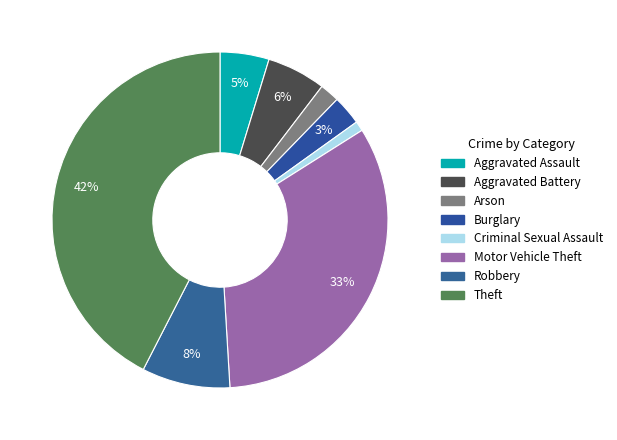

True or false: Aggravated Assault accounts for 5% of the total.

True